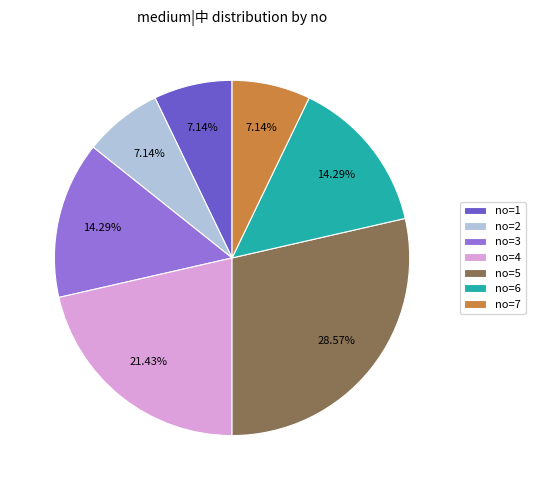

What is the largest slice in the pie chart?

no=5